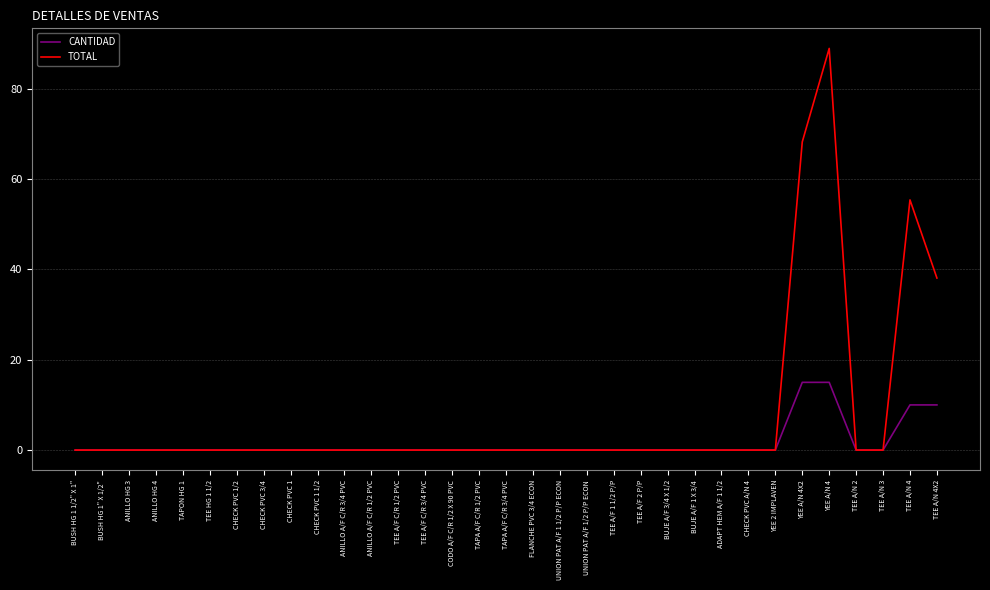

Which category has the highest value across all series?

YEE A/N 4